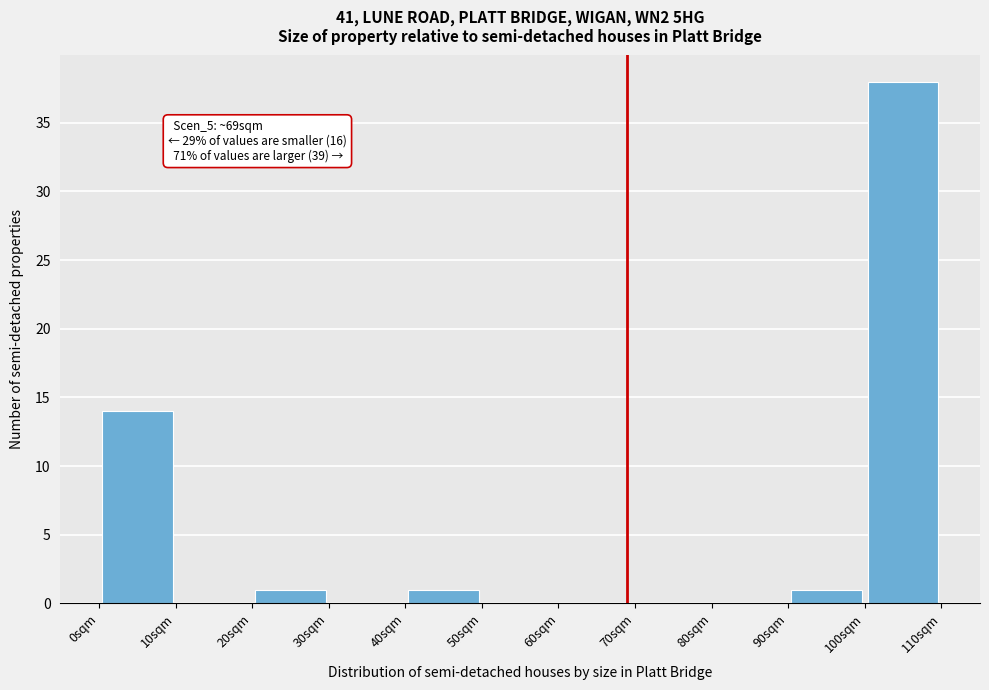

Over which range of the x-axis is the bar tallest?

100 to 110